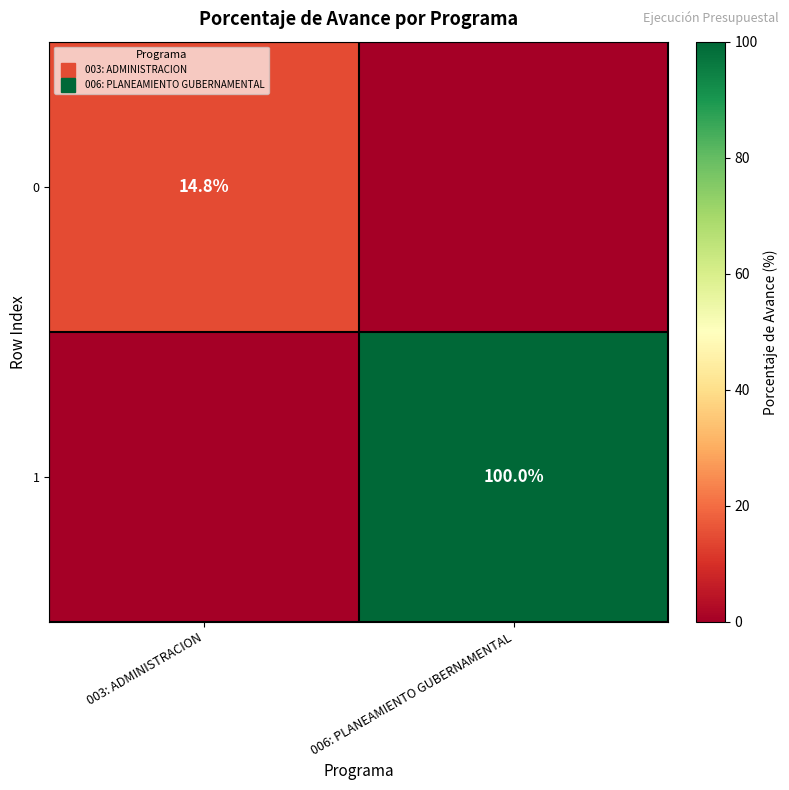

How many values in 1 are above zero?

1